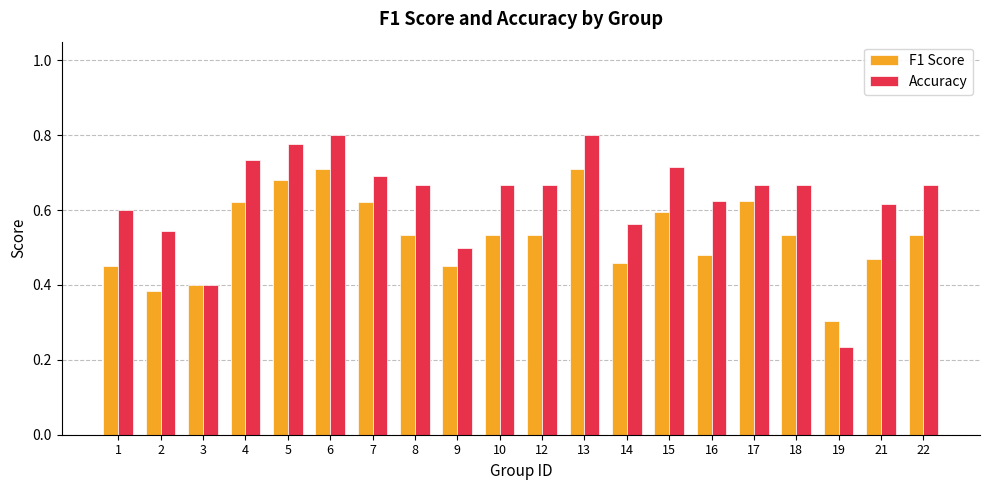

What is the difference between the highest and lowest values at 18?

0.1